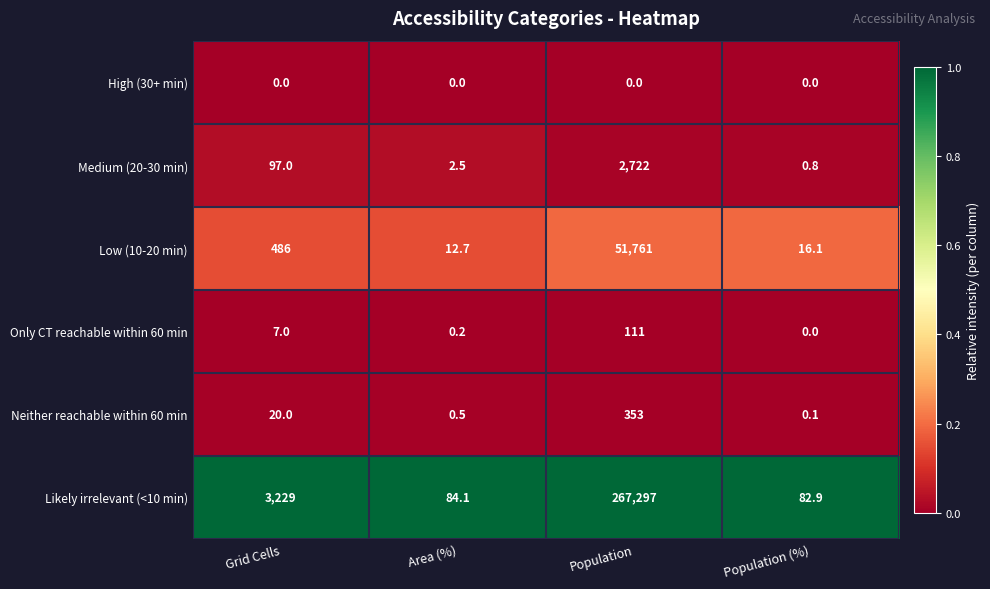

What is the difference between the highest and lowest values at Area (%)?

84.1